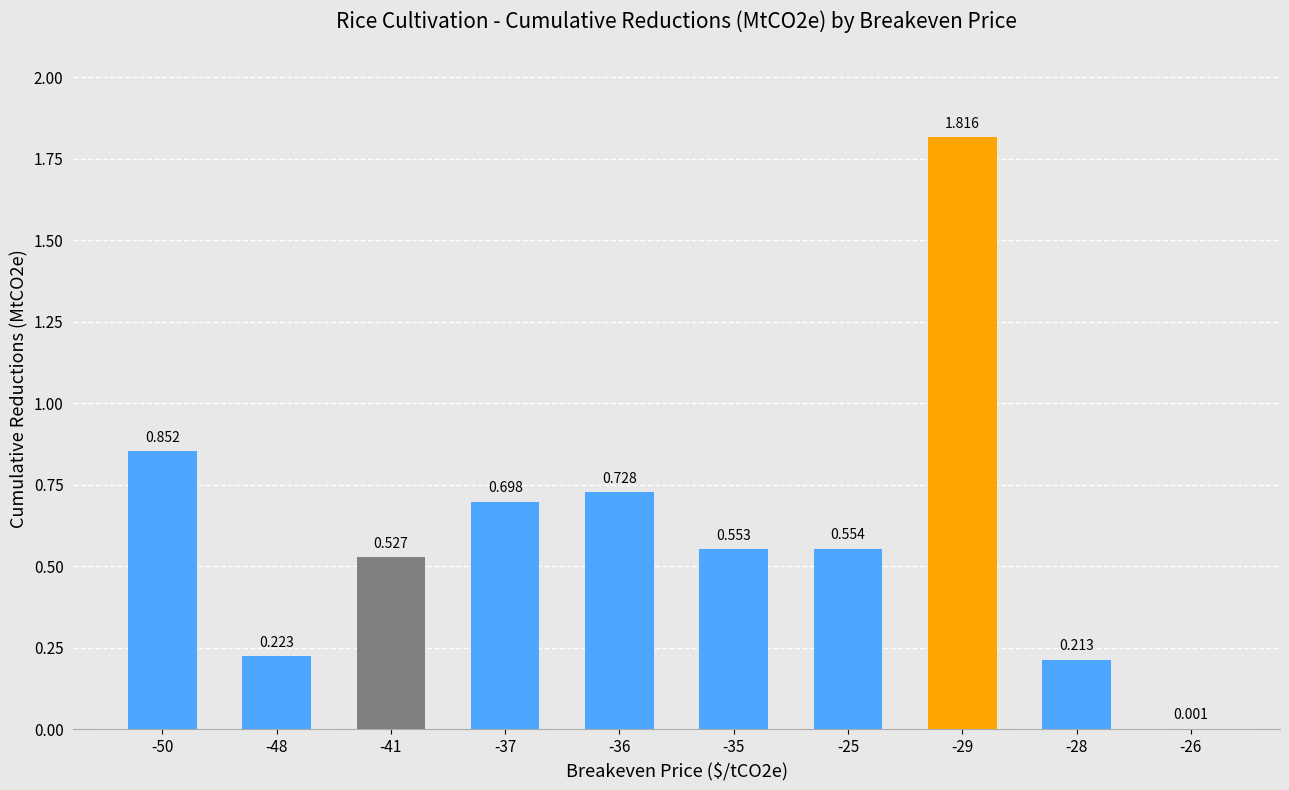

Between -36 and -48, which is larger?

-36